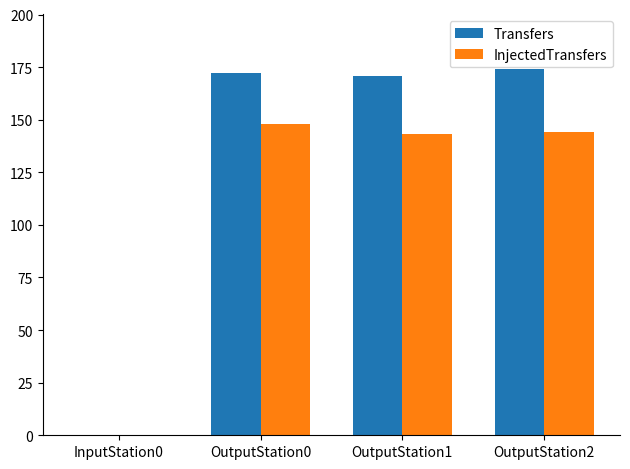

Is the value of Transfers at OutputStation2 greater than the value of InjectedTransfers at OutputStation2?

Yes